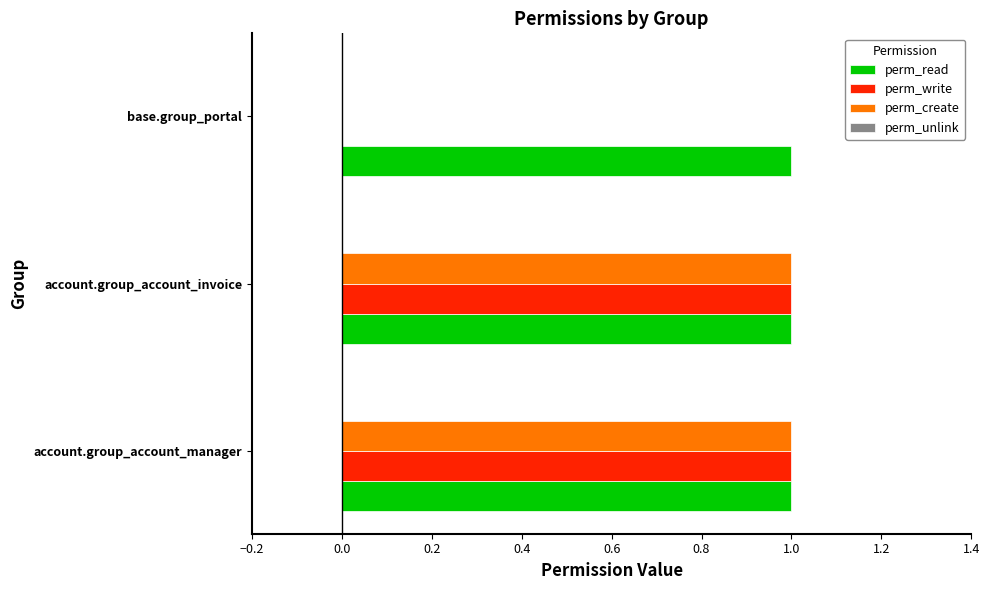

Which series has the largest total across all categories?

perm_read